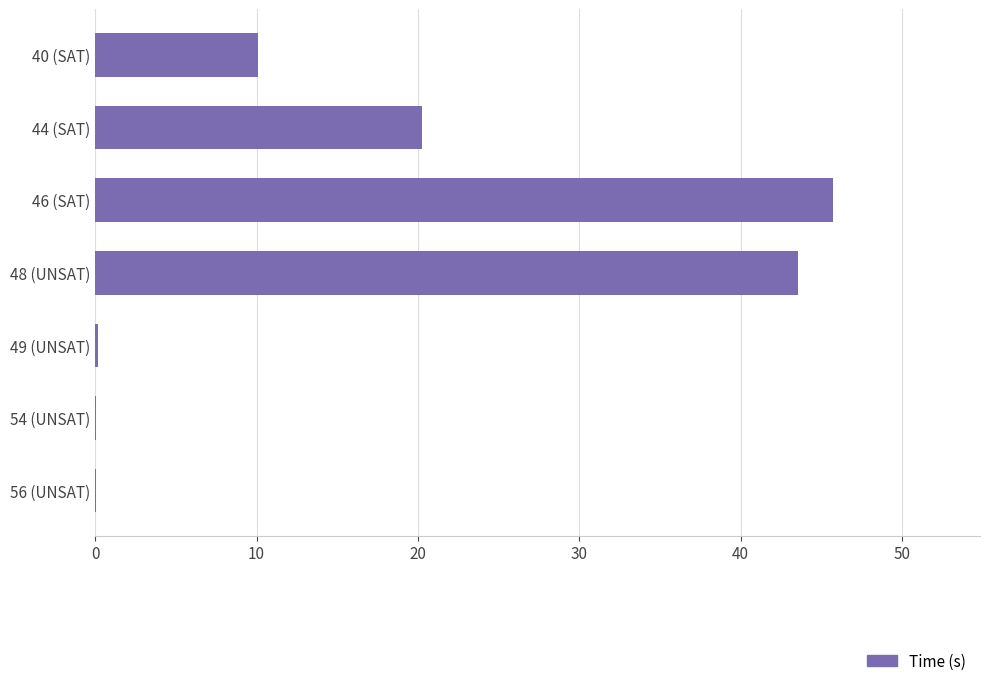

At which label is the value closest to 22?

44 (SAT)